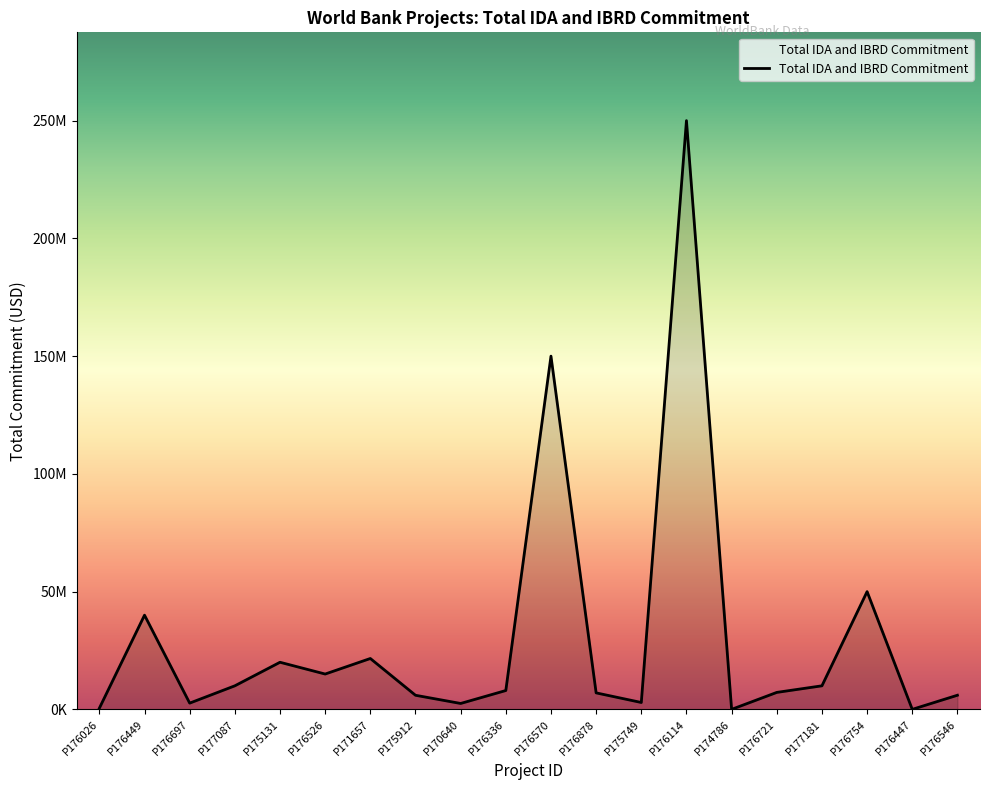

True or false: the data shows 20000000 at P175131.

True